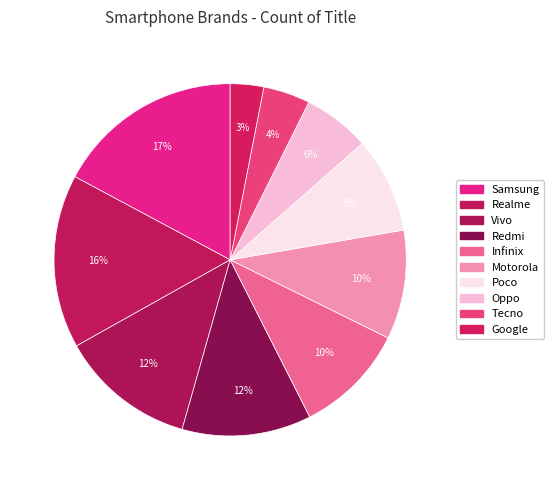

Rank the categories by value from highest to lowest.

Samsung, Realme, Vivo, Redmi, Infinix, Motorola, Poco, Oppo, Tecno, Google